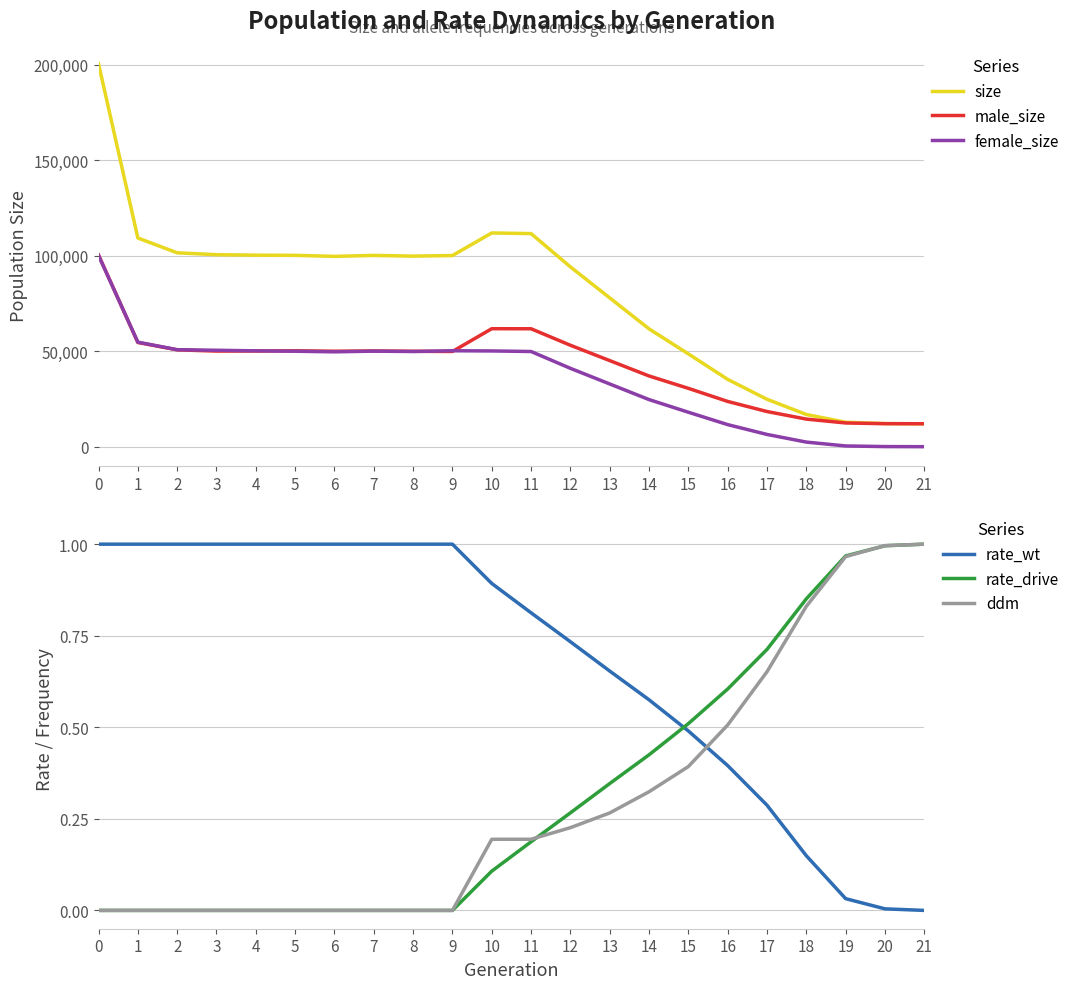

Does the chart have visible grid lines?

Yes